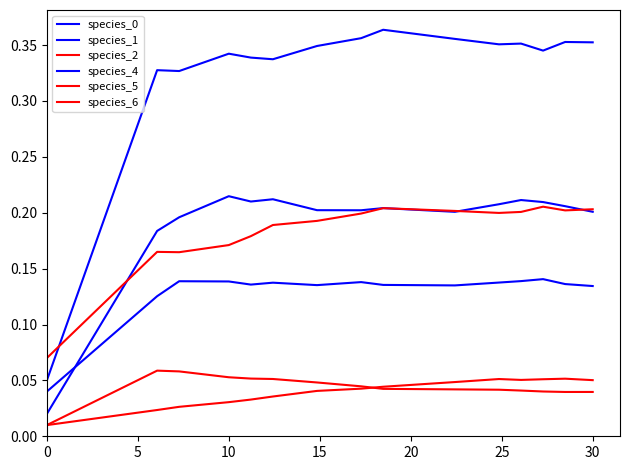

What is the label of the 5th point from the left?

20